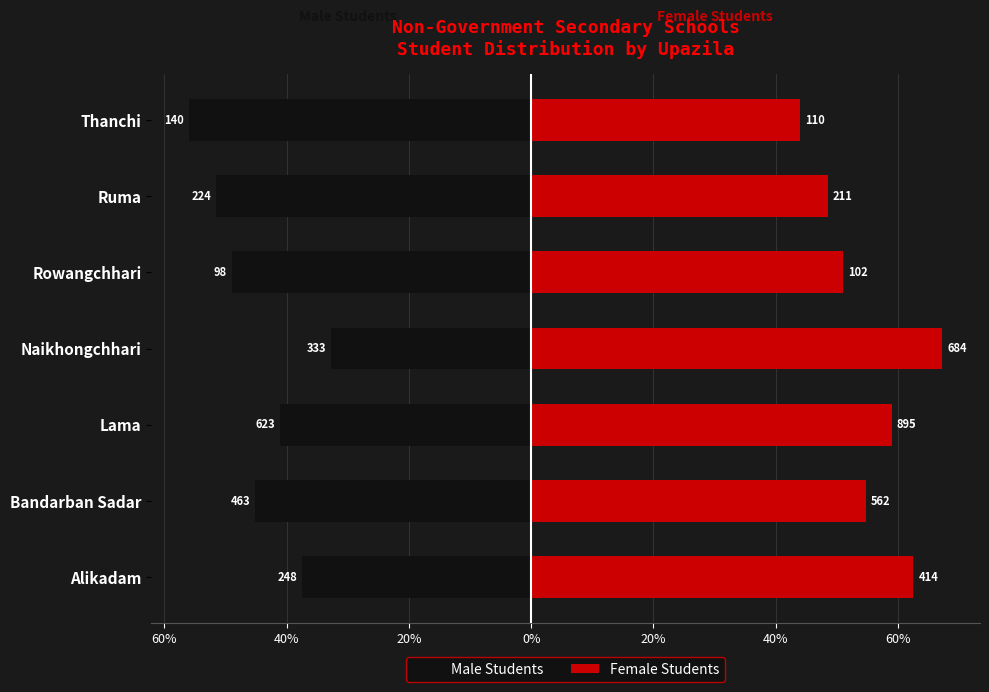

Between Ruma and Thanchi, which series saw the biggest shift?

Male Students